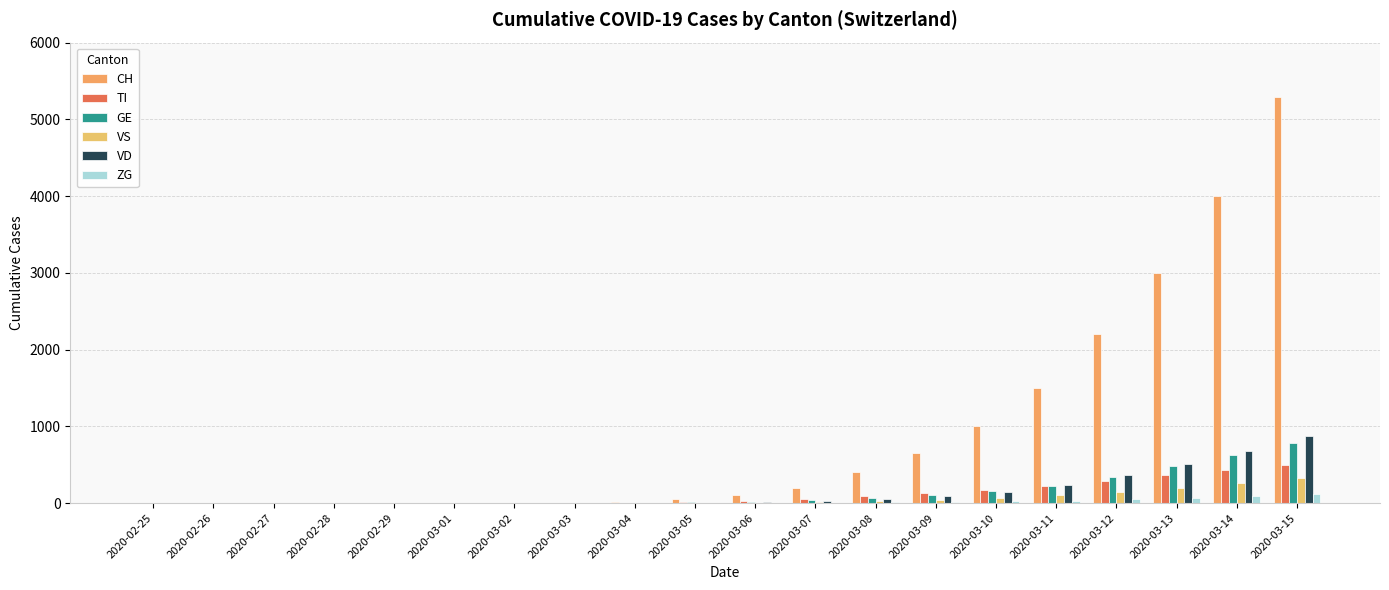

At which label does ZG first exceed 2?

2020-03-07